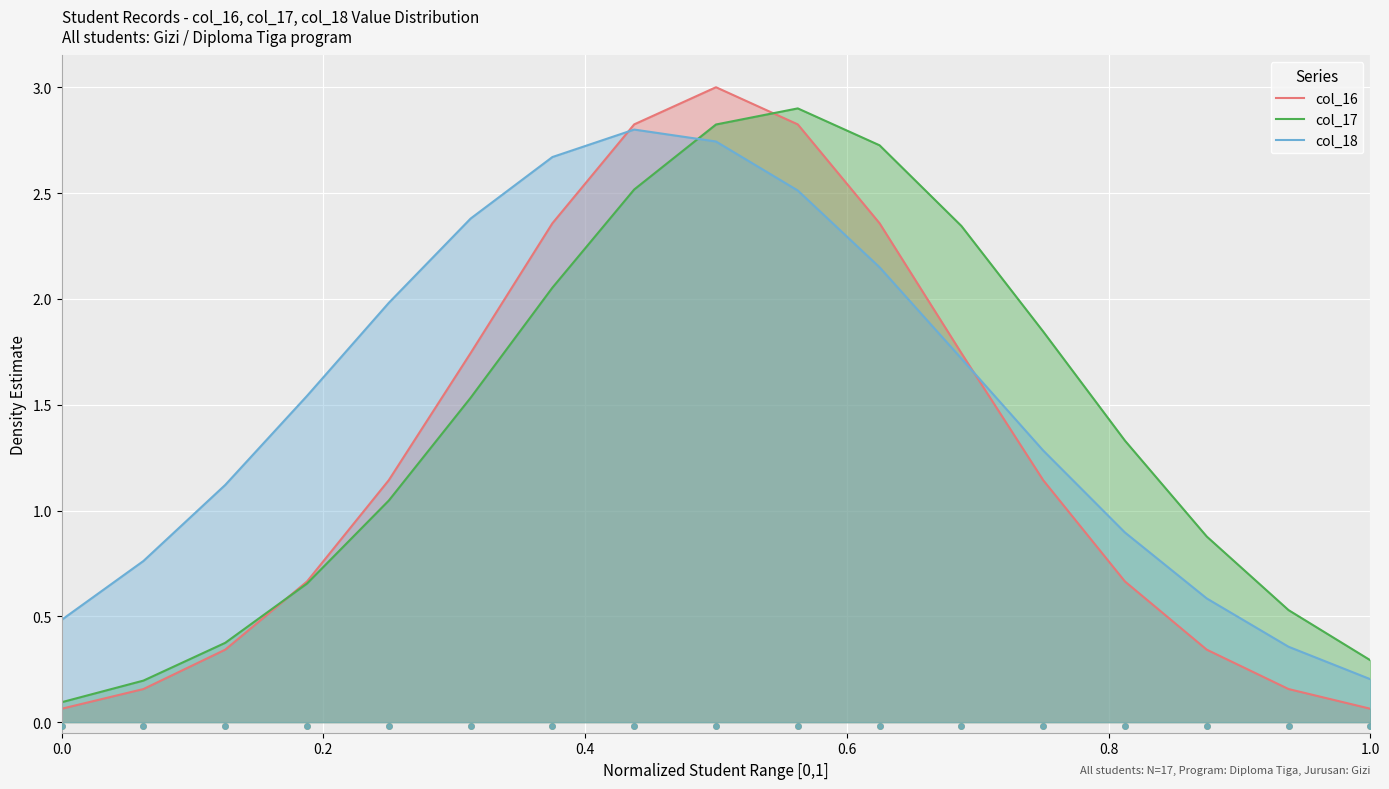

At how many categories does at least one series exceed 1?

12